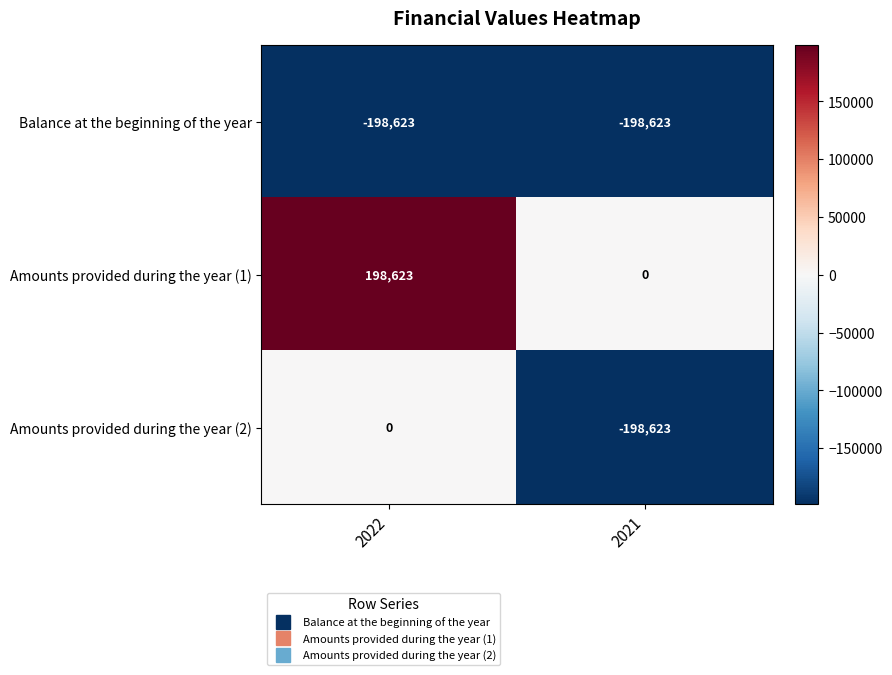

What is the total value across all series at 2021?

-397246